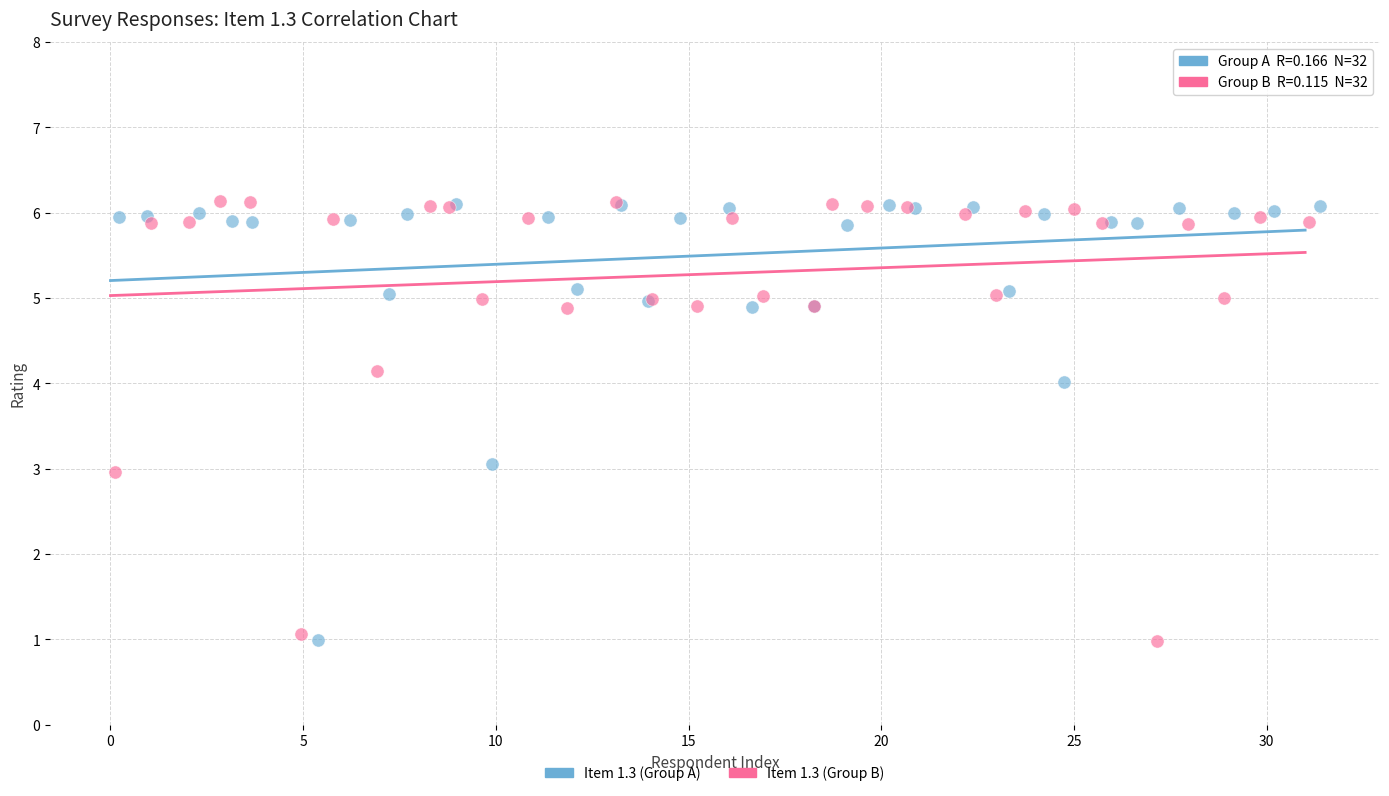

What are all the series names shown in the legend?

Item 1.3 (Group A), Item 1.3 (Group B)